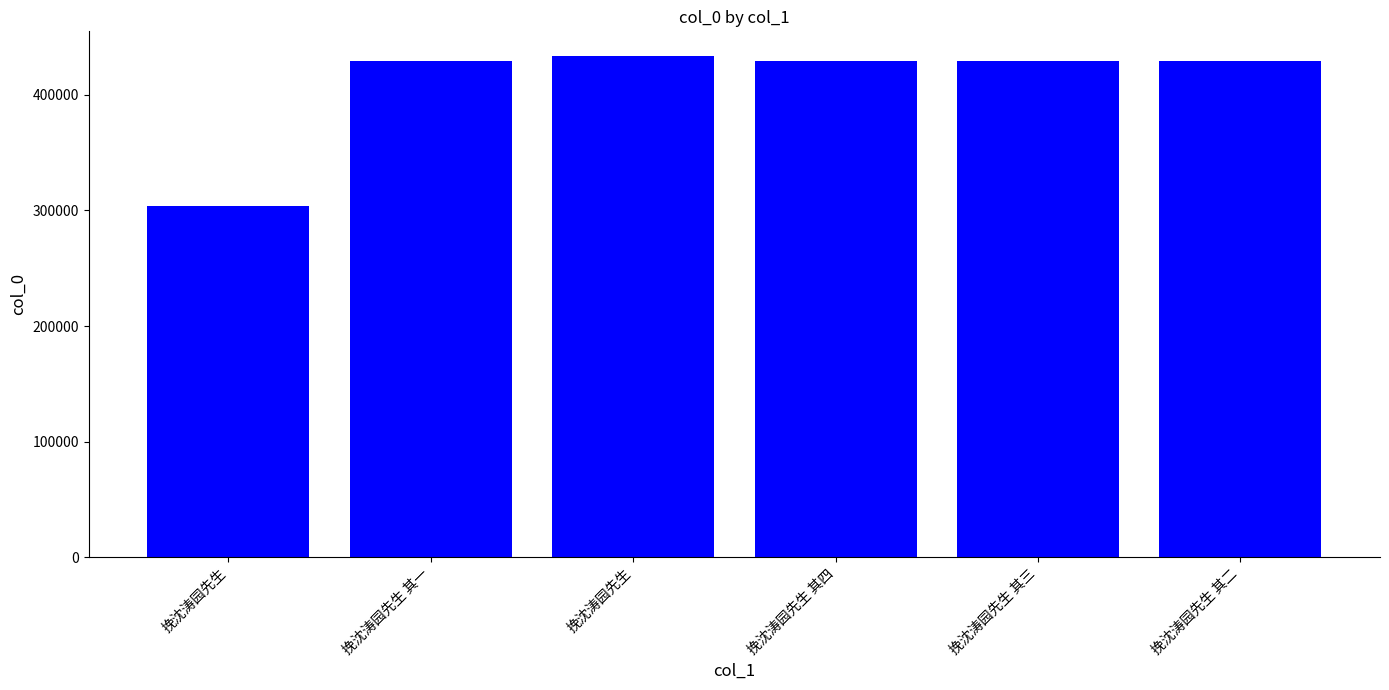

Which category has the highest value across all series?

挽沈涛园先生